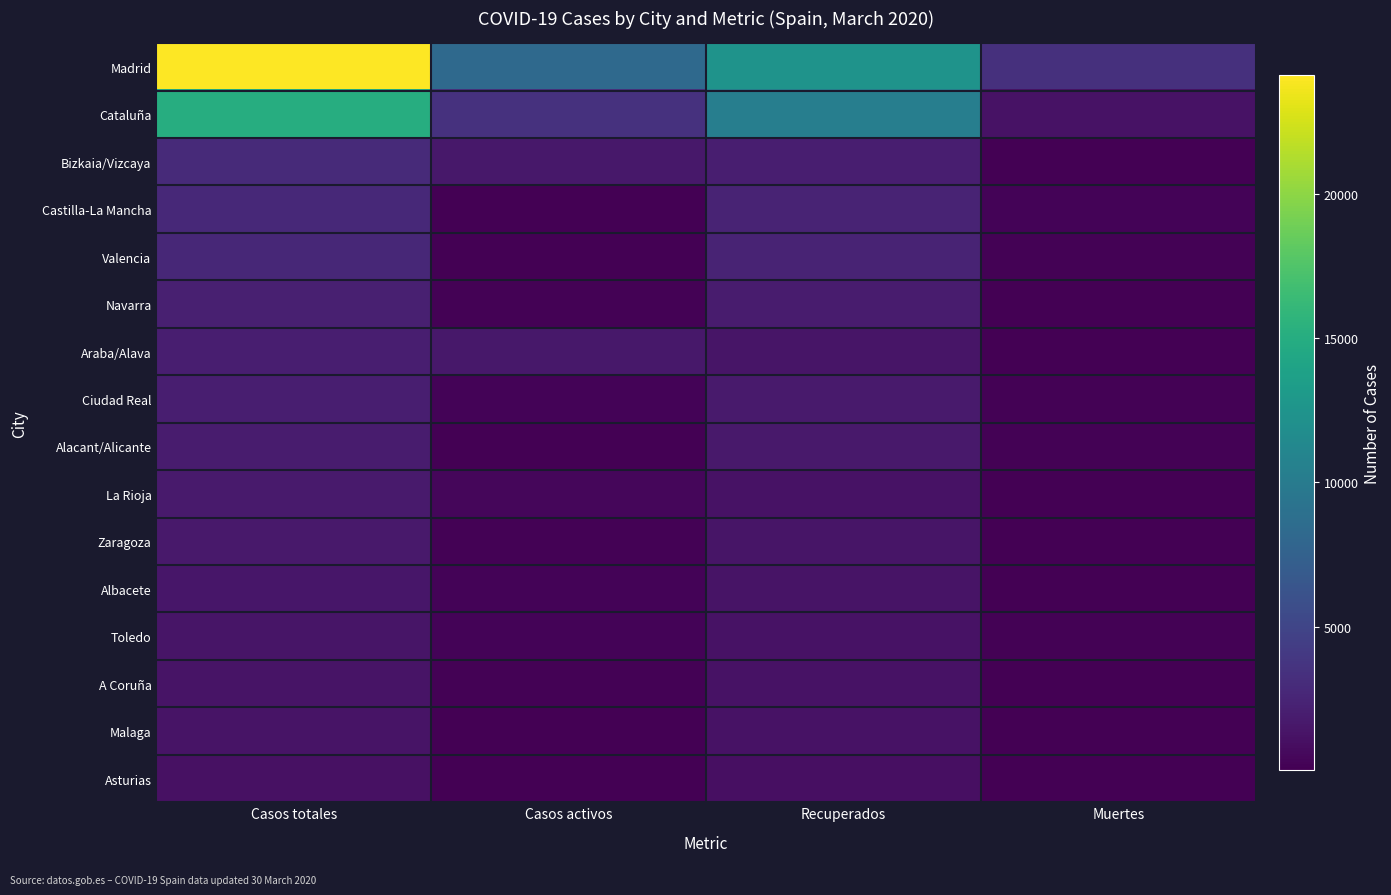

Between Casos totales and Muertes, which is larger?

Casos totales